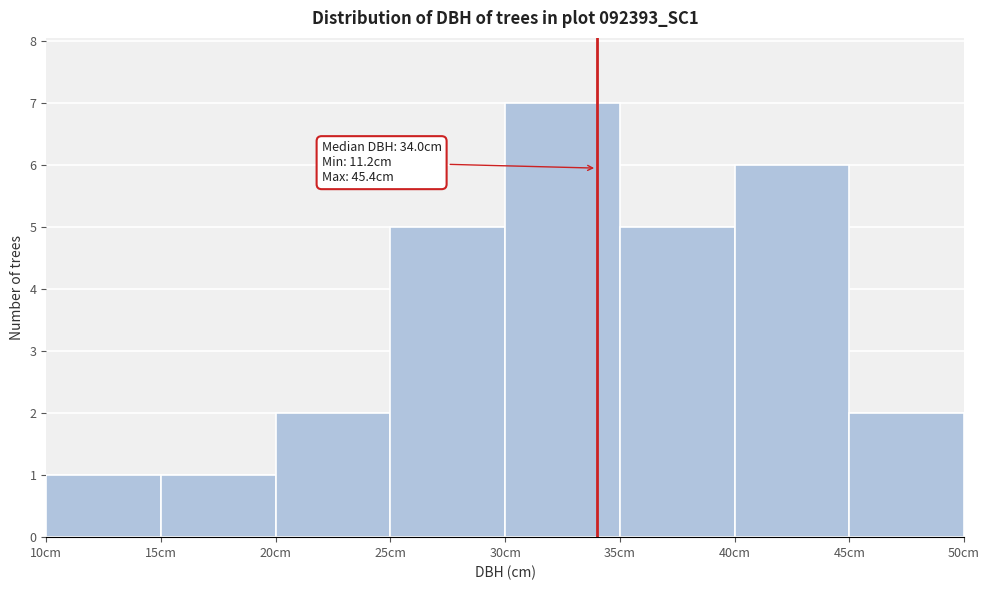

Over which range of the x-axis is the bar tallest?

30 to 35